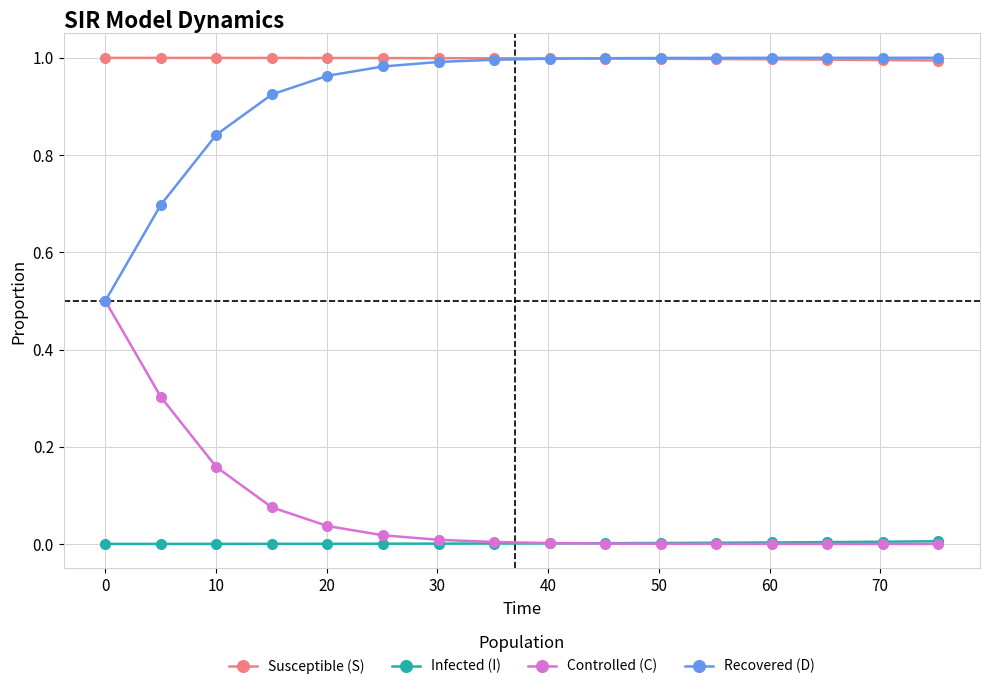

What is the sum of all Susceptible (S) values?

16.0